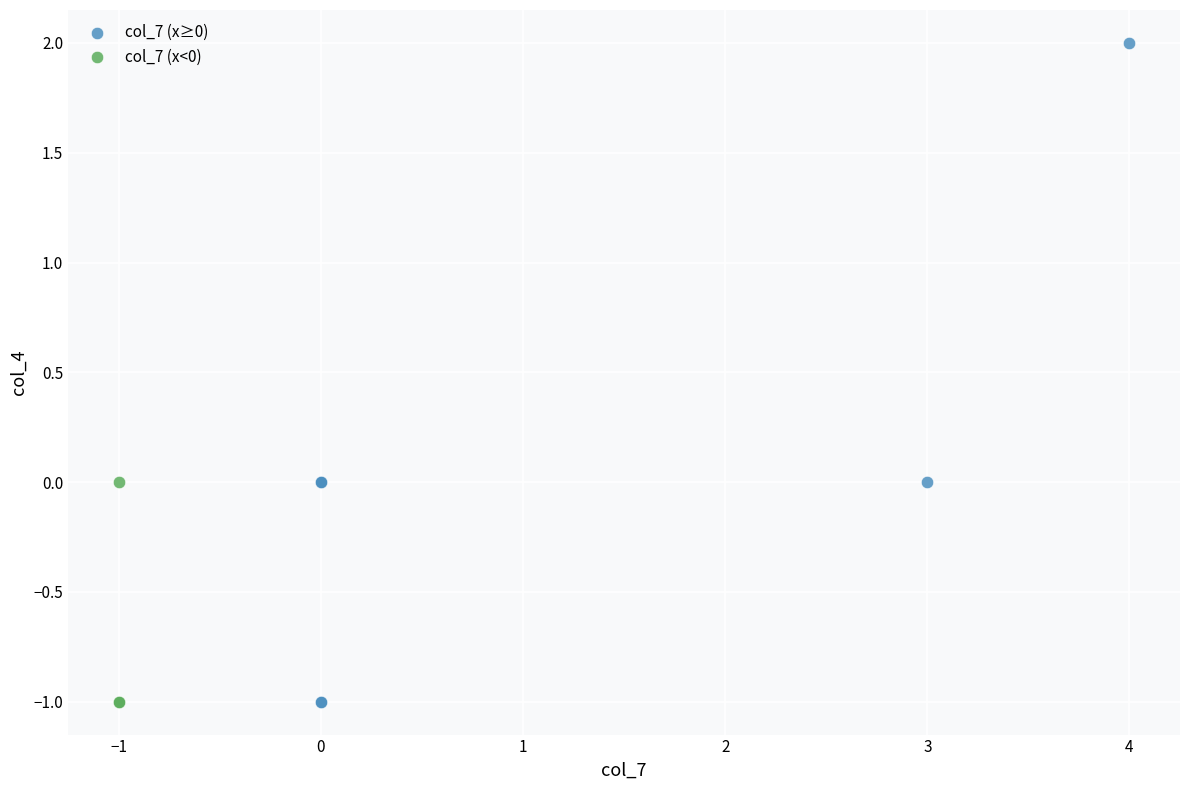

Which series reaches the maximum Y coordinate?

col_7 (x≥0)